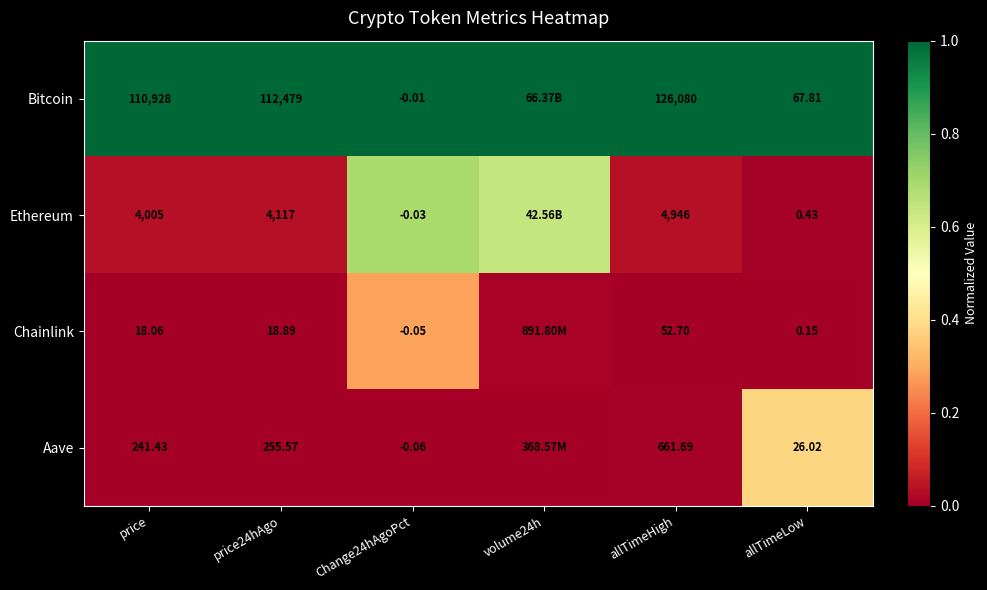

Is the value of Ethereum at allTimeHigh greater than the value of Bitcoin at price?

No